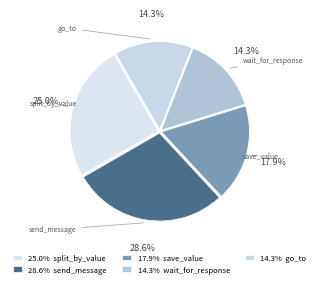

How many segments does this pie chart have?

5